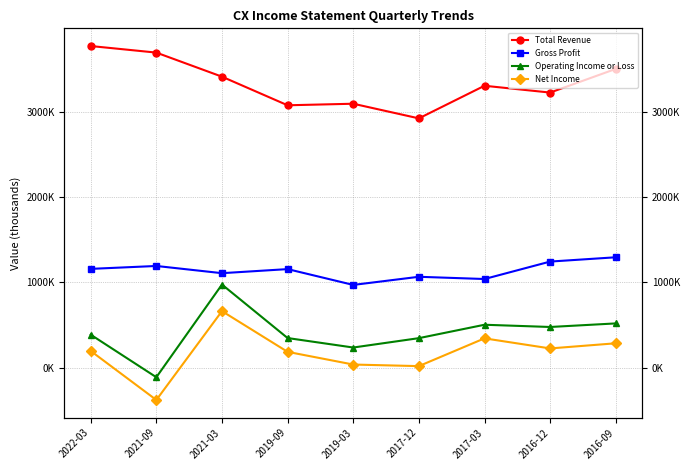

Is it true that Net Income equals 13340 at 2017-12?

False